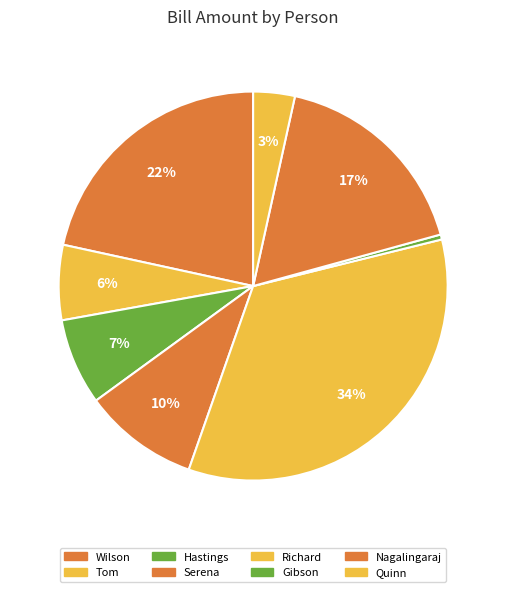

Combined, what portion of the pie is Tom and Serena?

15.8%